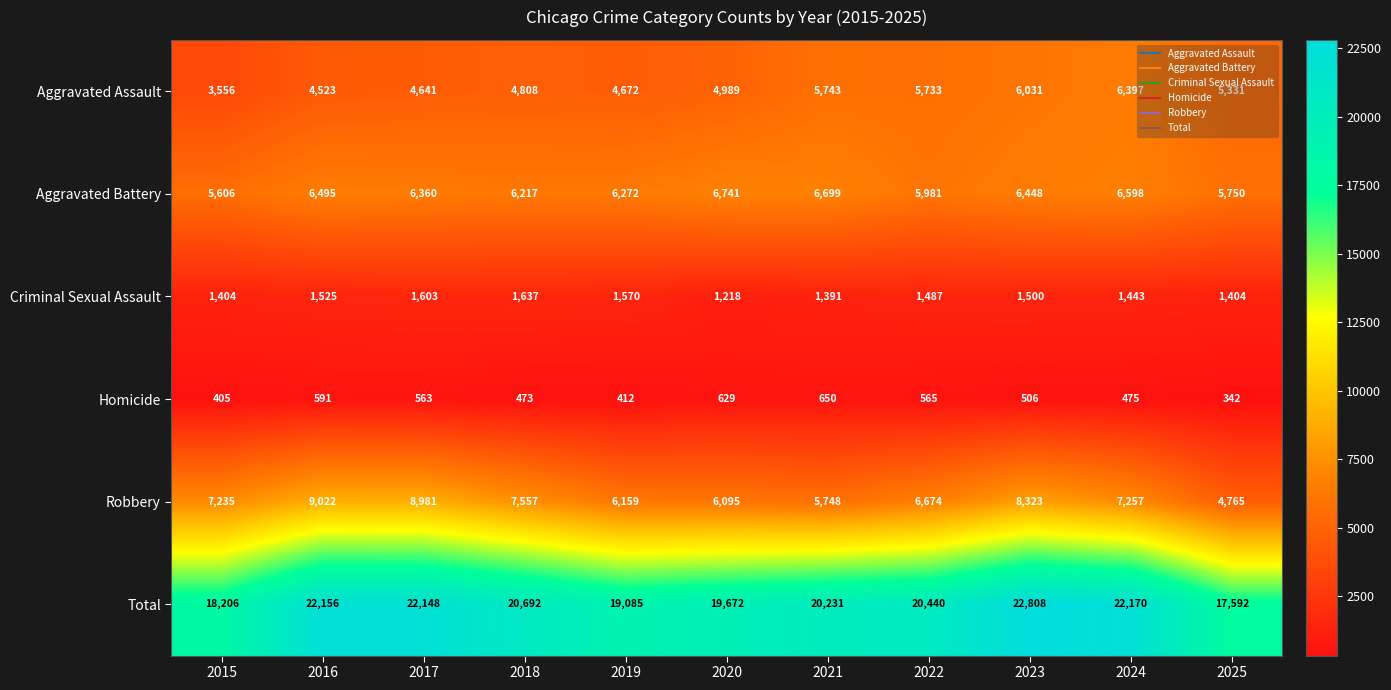

Rank the series by their maximum value, from highest to lowest.

Total, Robbery, Aggravated Battery, Aggravated Assault, Criminal Sexual Assault, Homicide